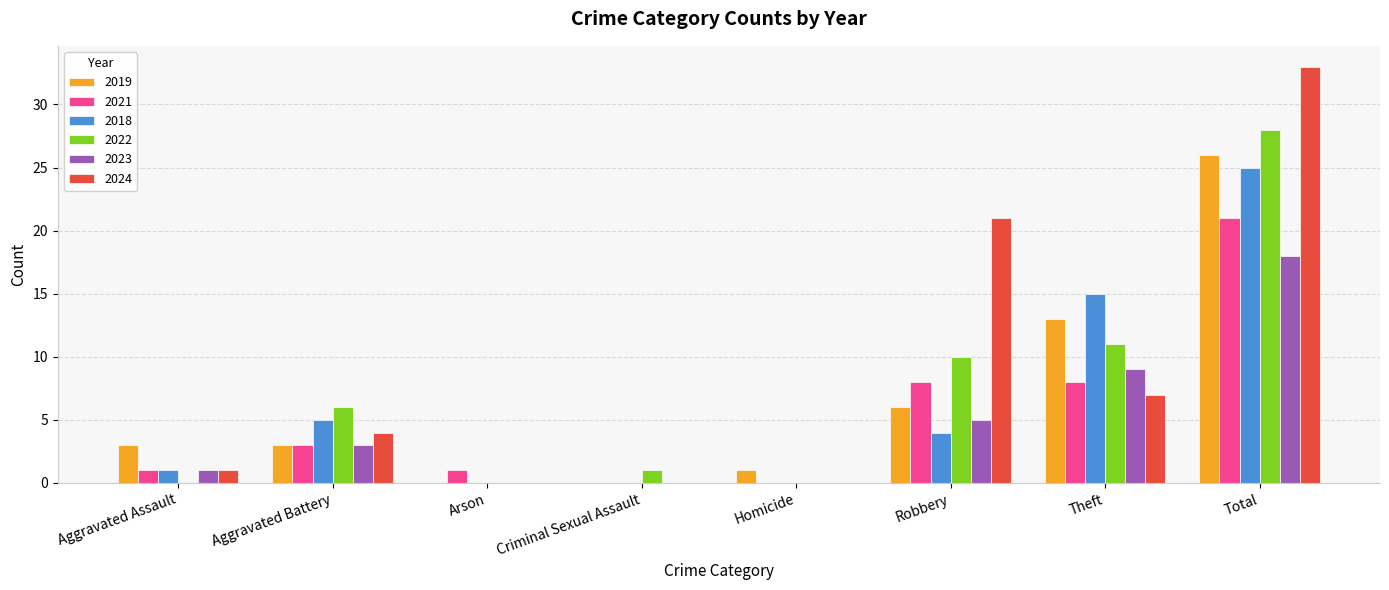

Is it true that 2018 equals -10 at Criminal Sexual Assault?

False